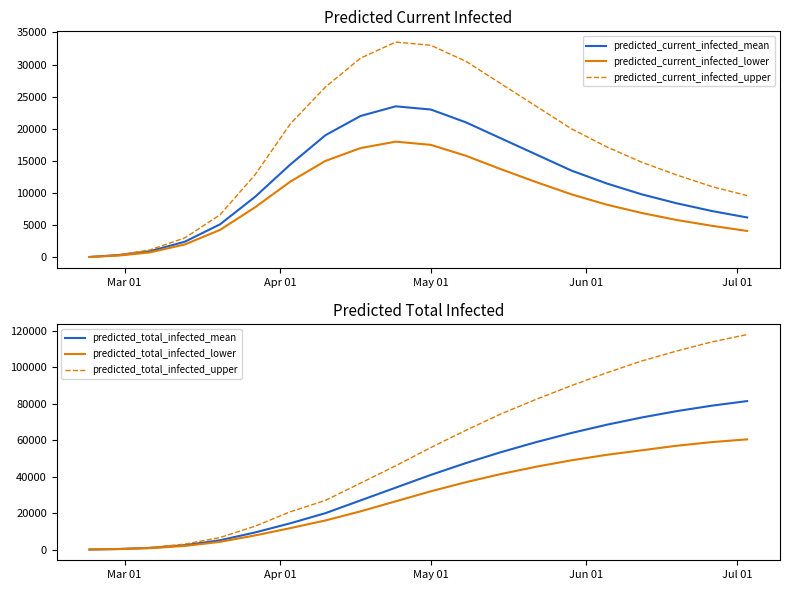

How many interior local peaks does the predicted_current_infected_upper series have?

1